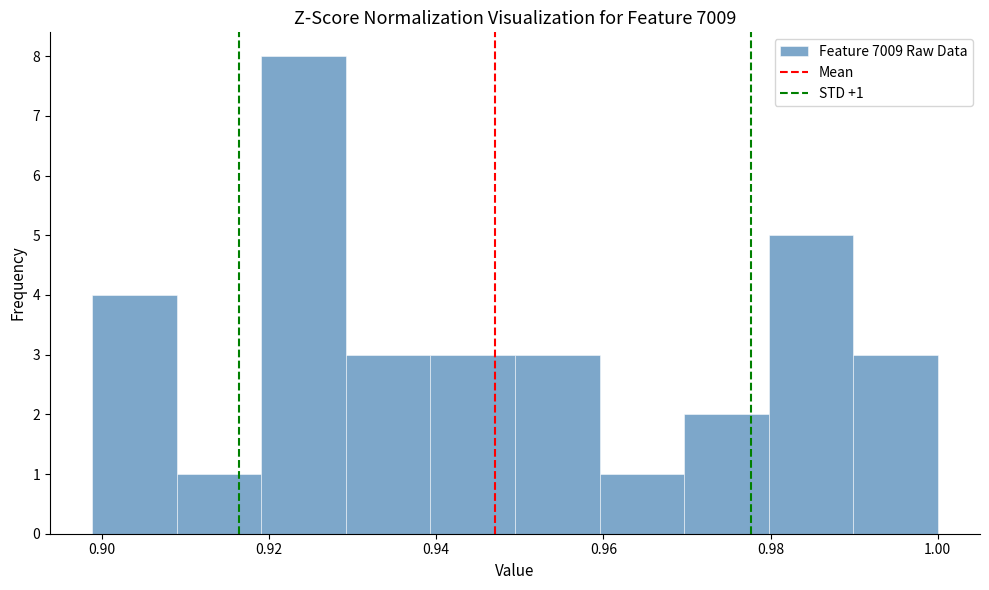

Over which range of the x-axis is the bar tallest?

0.920 to 0.930